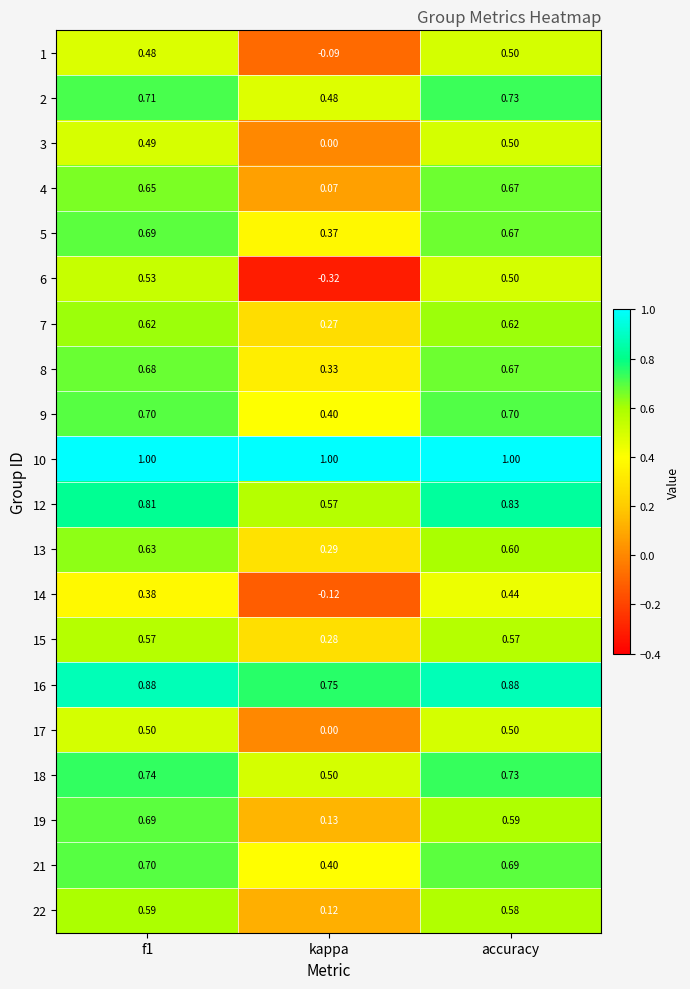

Is the value of 1 at f1 greater than the value of 17 at kappa?

Yes